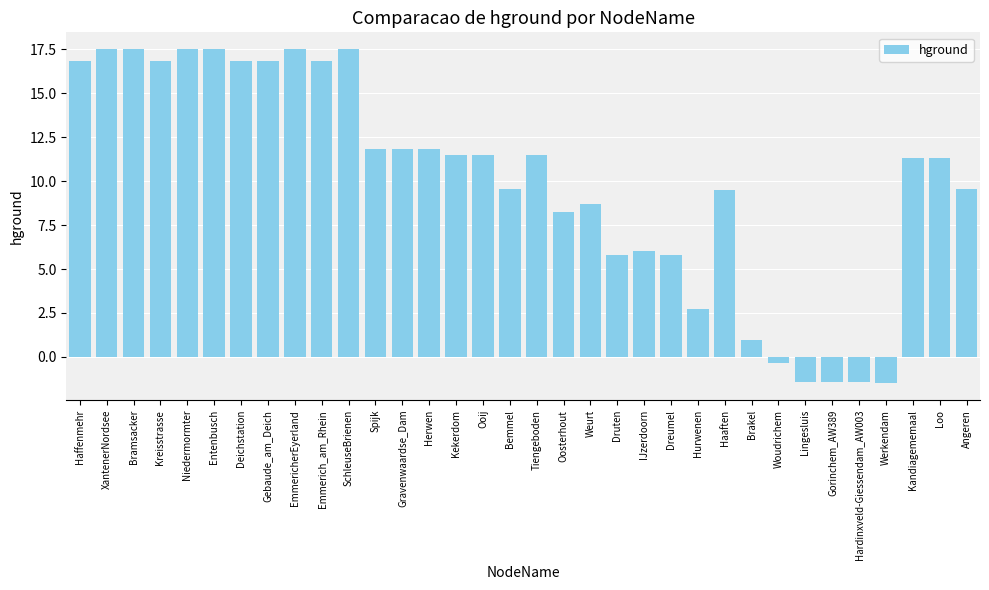

Where is the data nearest to the value 8?

Oosterhout